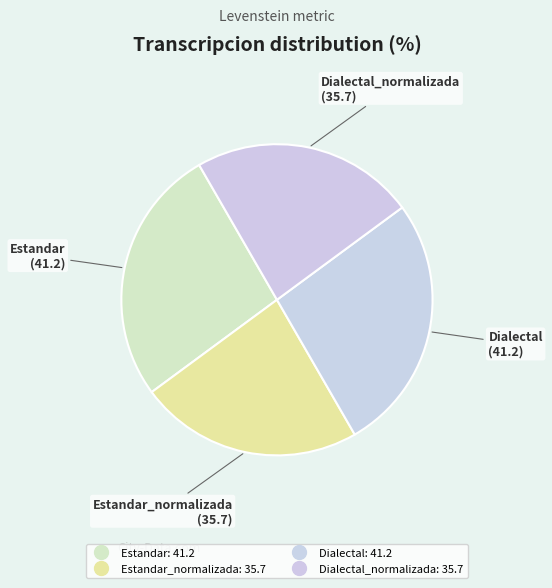

How many segments does this pie chart have?

4